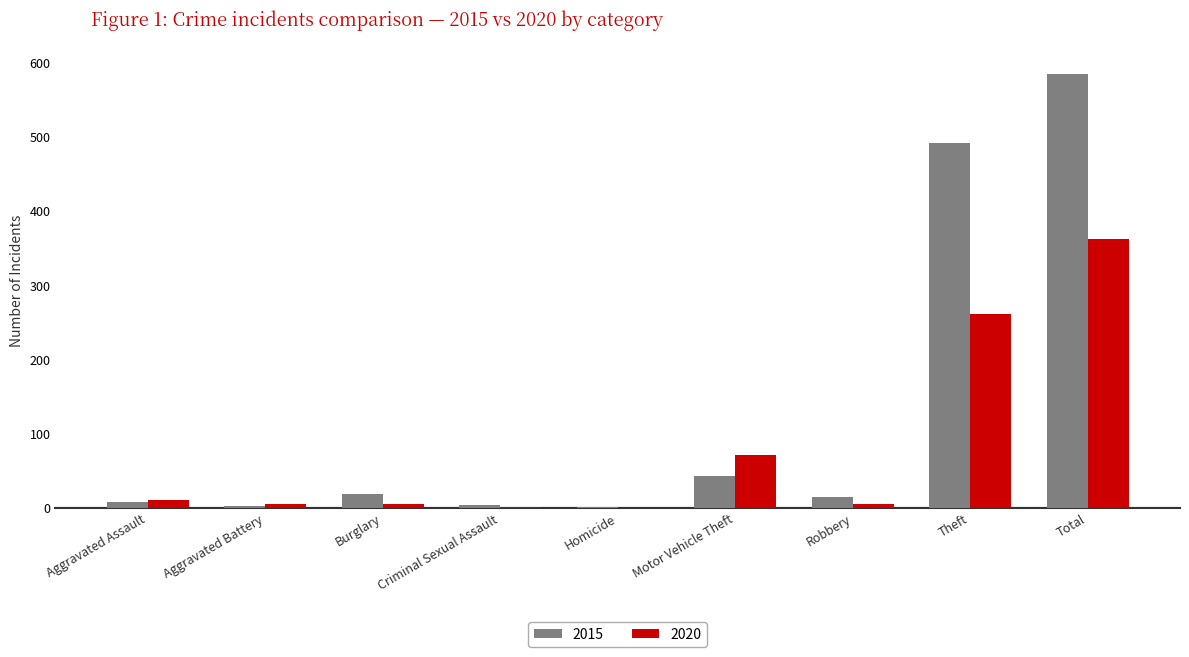

Which category has the highest value in the 2020 series?

Total